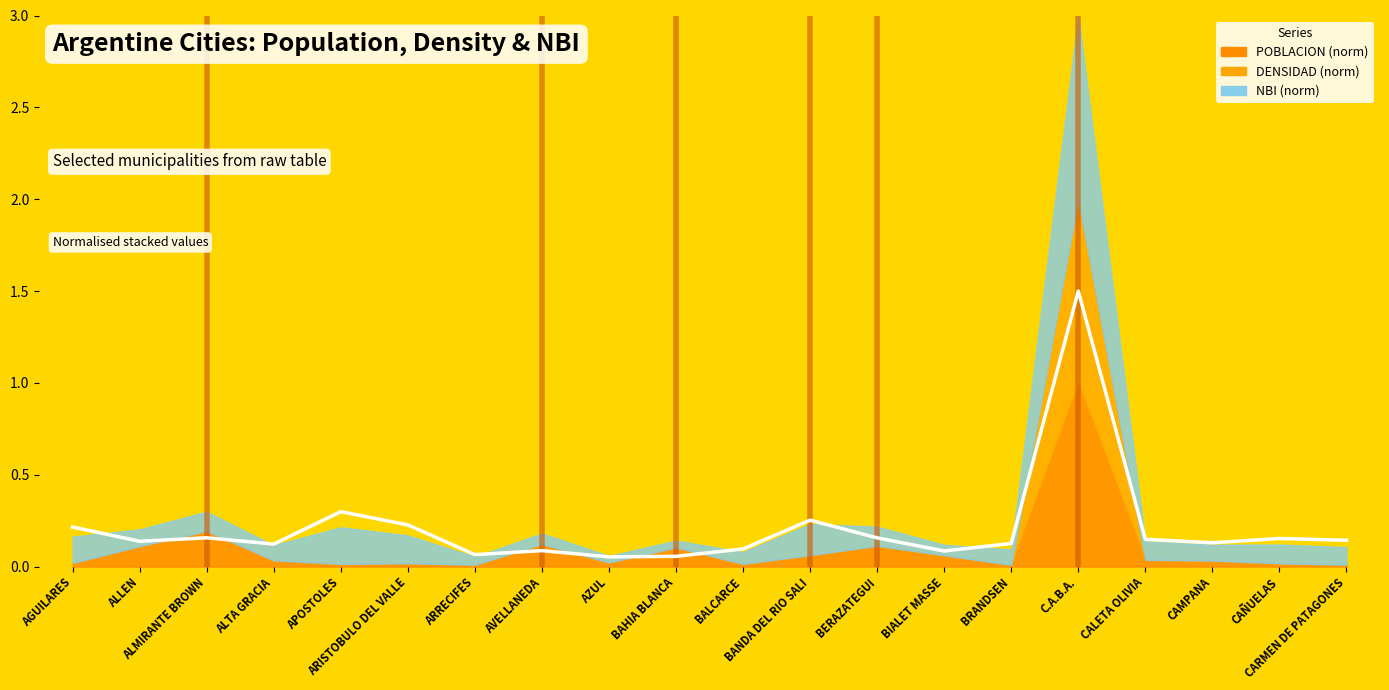

List the labels in order of value, largest first.

C.A.B.A., APOSTOLES, BANDA DEL RIO SALI, ARISTOBULO DEL VALLE, AGUILARES, ALMIRANTE BROWN, BERAZATEGUI, CAÑUELAS, CALETA OLIVIA, CARMEN DE PATAGONES, ALLEN, CAMPANA, BRANDSEN, ALTA GRACIA, BALCARCE, AVELLANEDA, BIALET MASSE, ARRECIFES, BAHIA BLANCA, AZUL